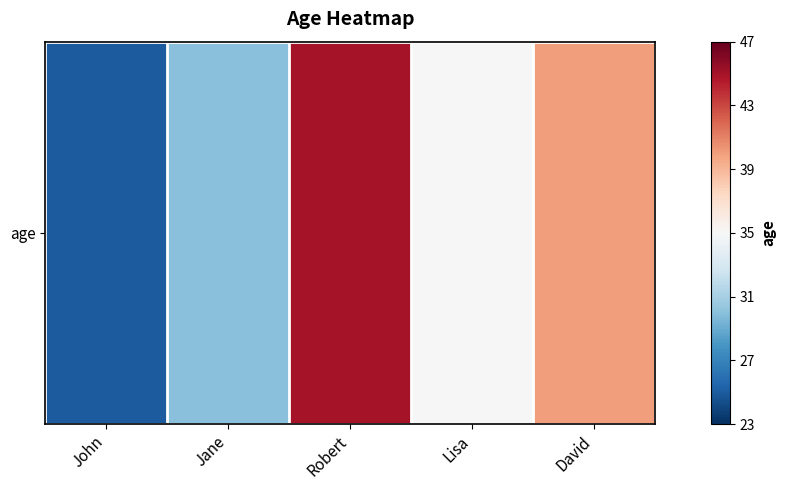

How many distinct data groups are displayed?

1